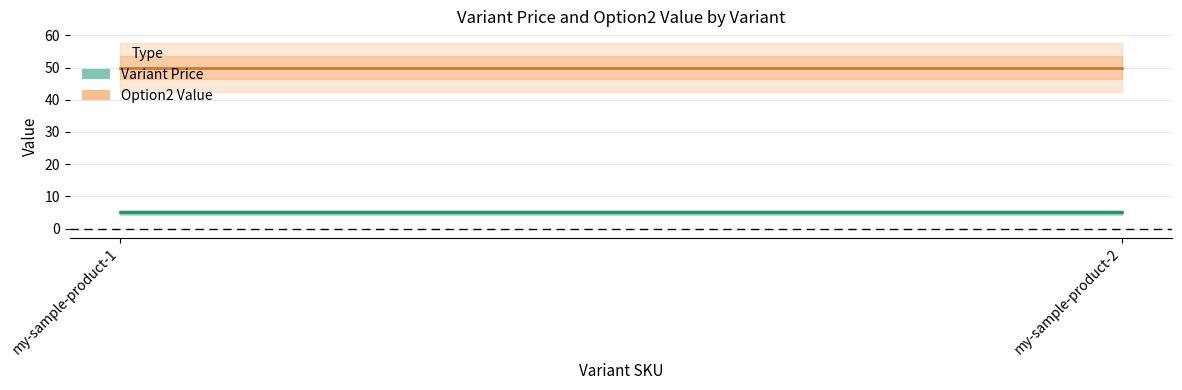

What is the value of the Option2 Value point at the 1st from the left?

50